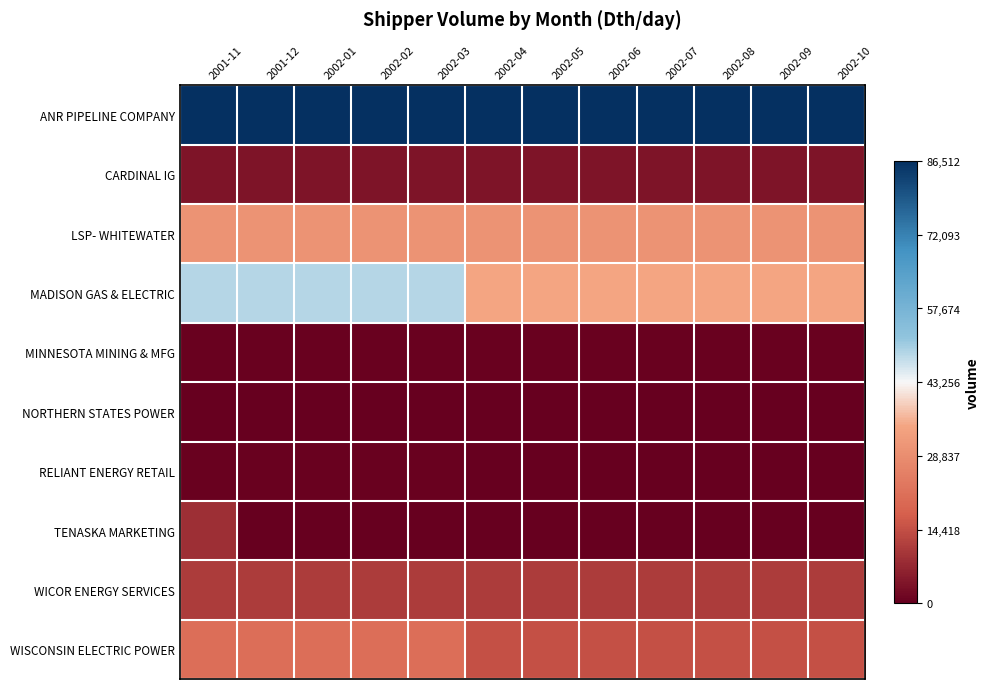

Reading left to right, transcribe all the data shown in this chart.

ANR PIPELINE COMPANY: 2001-11=86512	2001-12=86512	2002-01=86512	2002-02=86512	2002-03=86512	2002-04=86512	2002-05=86512	2002-06=86512	2002-07=86512	2002-08=86512	2002-09=86512	2002-10=86512
CARDINAL IG: 2001-11=3850	2001-12=3850	2002-01=3850	2002-02=3850	2002-03=3850	2002-04=3850	2002-05=3850	2002-06=3850	2002-07=3850	2002-08=3850	2002-09=3850	2002-10=3850
LSP- WHITEWATER: 2001-11=30400	2001-12=30400	2002-01=30400	2002-02=30400	2002-03=30400	2002-04=30400	2002-05=30400	2002-06=30400	2002-07=30400	2002-08=30400	2002-09=30400	2002-10=30400
MADISON GAS & ELECTRIC: 2001-11=48719	2001-12=48719	2002-01=48719	2002-02=48719	2002-03=48719	2002-04=34524	2002-05=34524	2002-06=34524	2002-07=34524	2002-08=34524	2002-09=34524	2002-10=34524
MINNESOTA MINING & MFG: 2001-11=400	2001-12=400	2002-01=400	2002-02=400	2002-03=400	2002-04=400	2002-05=400	2002-06=400	2002-07=400	2002-08=400	2002-09=400	2002-10=400
NORTHERN STATES POWER: 2001-11=333	2001-12=333	2002-01=333	2002-02=333	2002-03=333	2002-04=0	2002-05=0	2002-06=0	2002-07=0	2002-08=0	2002-09=0	2002-10=0
RELIANT ENERGY RETAIL: 2001-11=610	2001-12=610	2002-01=610	2002-02=610	2002-03=610	2002-04=0	2002-05=0	2002-06=0	2002-07=0	2002-08=0	2002-09=0	2002-10=0
TENASKA MARKETING: 2001-11=8600	2001-12=0	2002-01=0	2002-02=0	2002-03=0	2002-04=0	2002-05=0	2002-06=0	2002-07=0	2002-08=0	2002-09=0	2002-10=0
WICOR ENERGY SERVICES: 2001-11=10979	2001-12=10979	2002-01=10979	2002-02=10979	2002-03=10979	2002-04=10979	2002-05=10979	2002-06=10979	2002-07=10979	2002-08=10979	2002-09=10979	2002-10=10979
WISCONSIN ELECTRIC POWER: 2001-11=21120	2001-12=21120	2002-01=21120	2002-02=21120	2002-03=21120	2002-04=14750	2002-05=14750	2002-06=14750	2002-07=14750	2002-08=14750	2002-09=14750	2002-10=14750